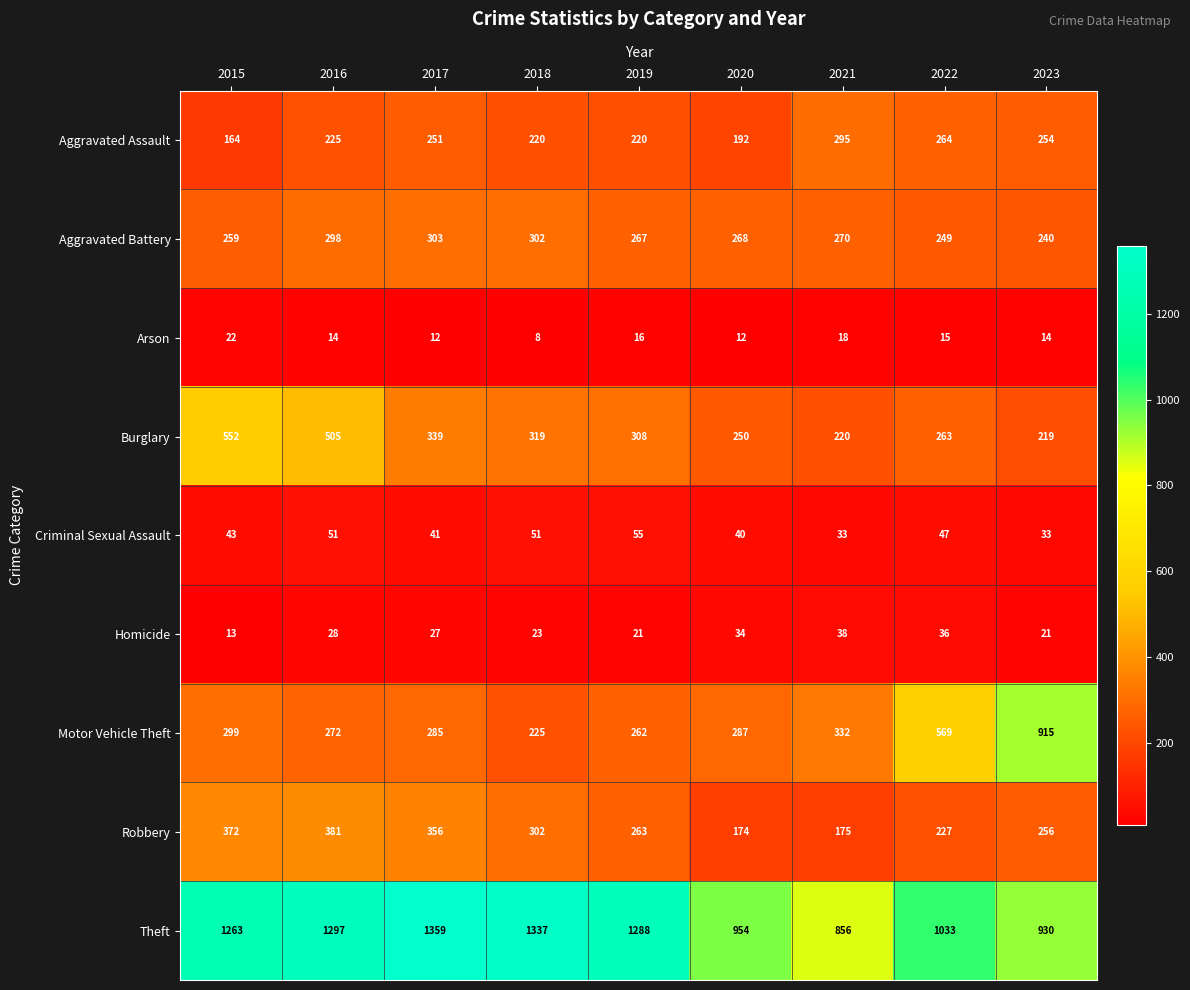

True or false: Motor Vehicle Theft has a value of 915 at 2023.

True